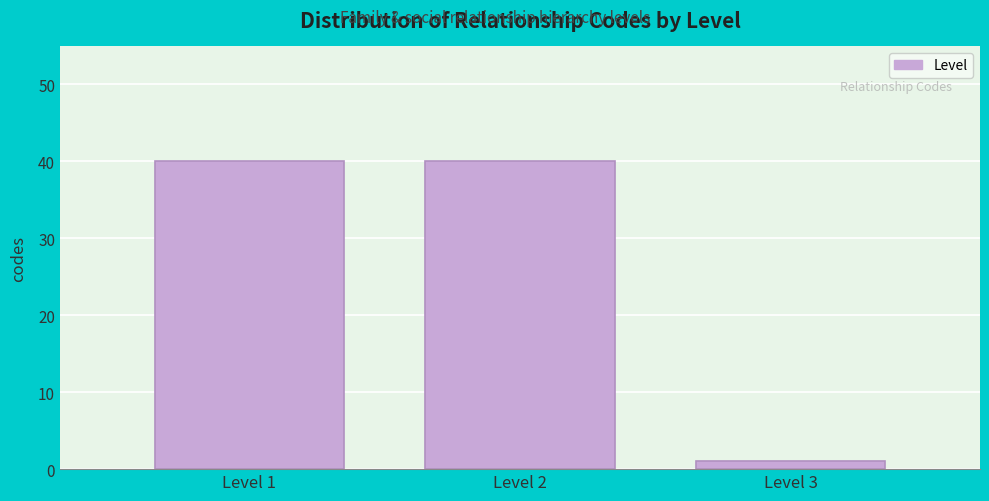

Reading right to left, what are all the values shown in this chart?

Level 3=1	Level 2=40	Level 1=40